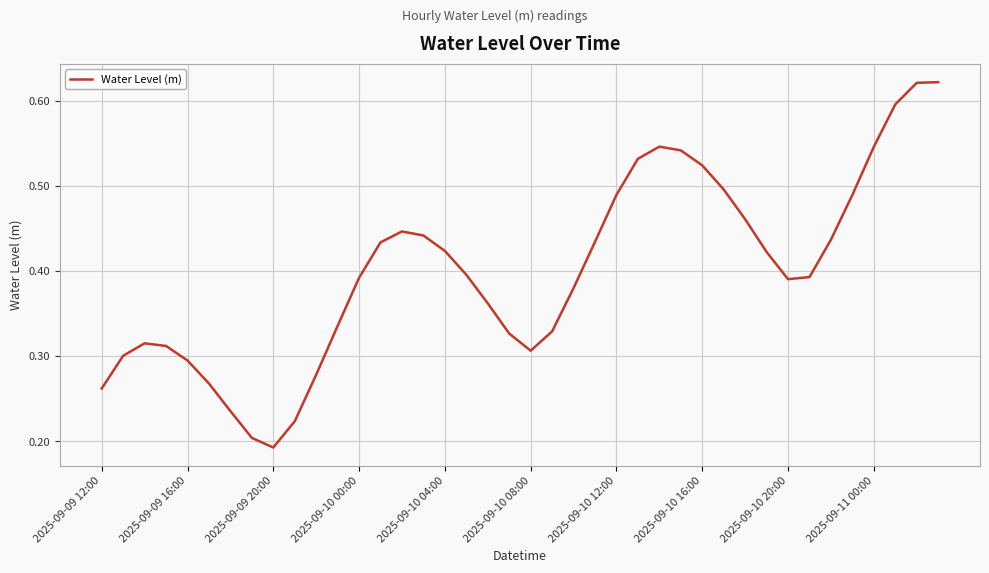

Which category has the lowest value across all series?

2025-09-09 20:00